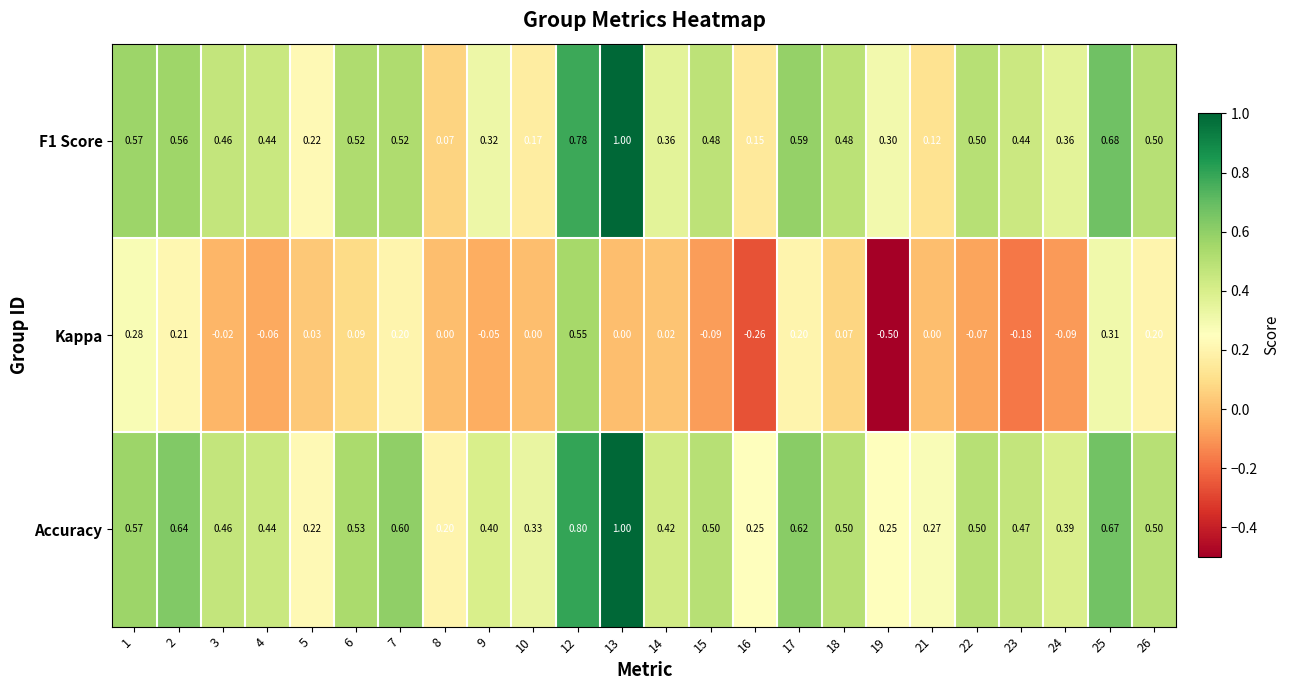

How many categories are shown in the chart?

24